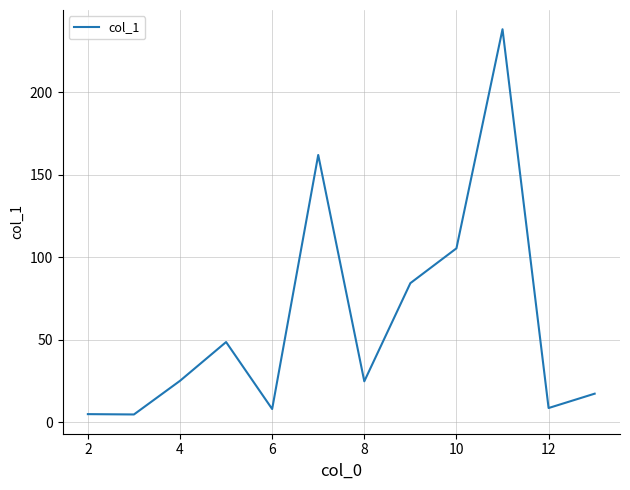

What is the sum of all values?

730.7